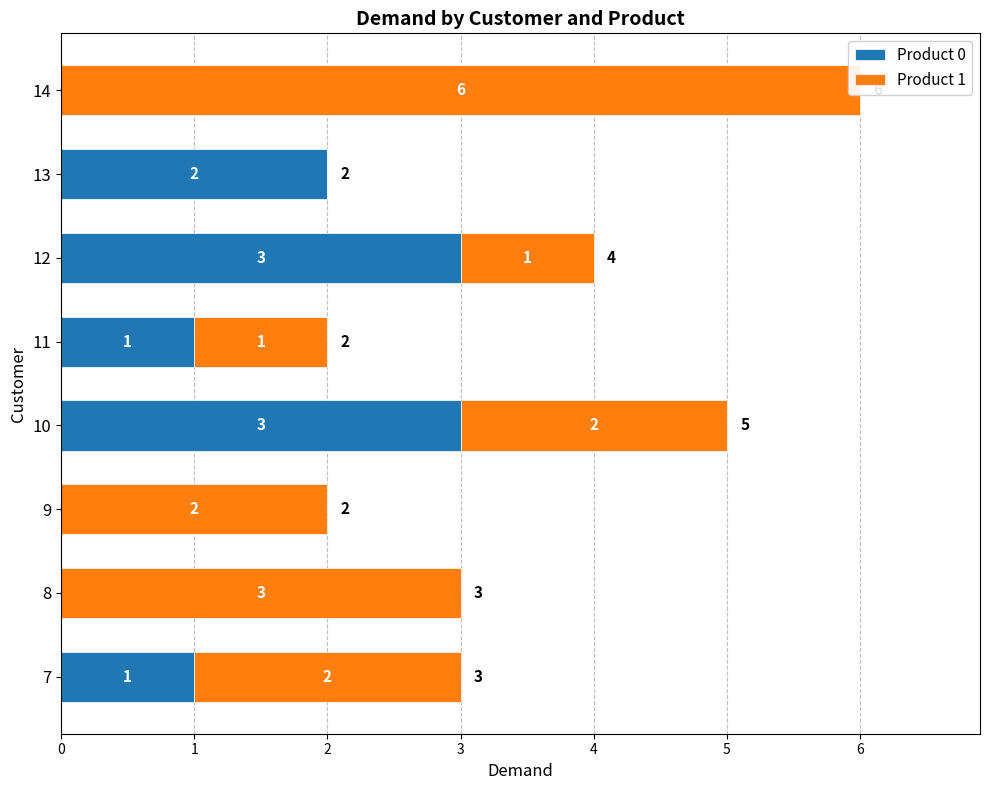

The value of Product 0 at 7 is 0. True or false?

False